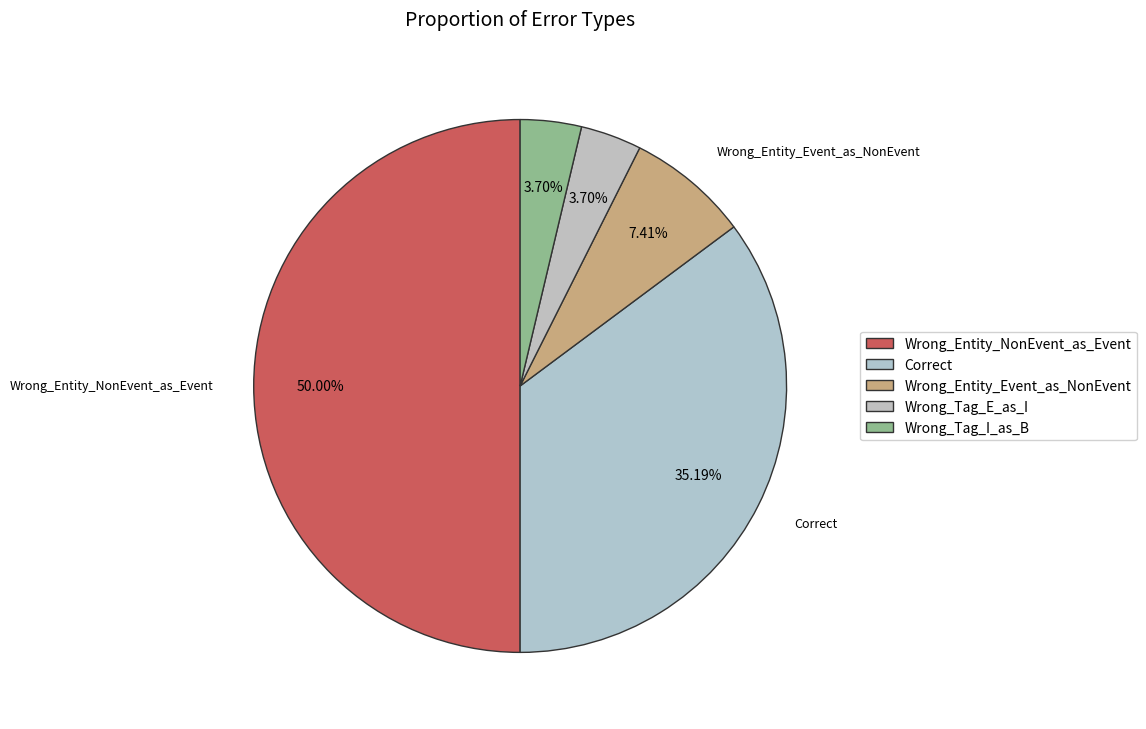

To the nearest percent, what percentage of the pie is Wrong_Tag_I_as_B?

4%